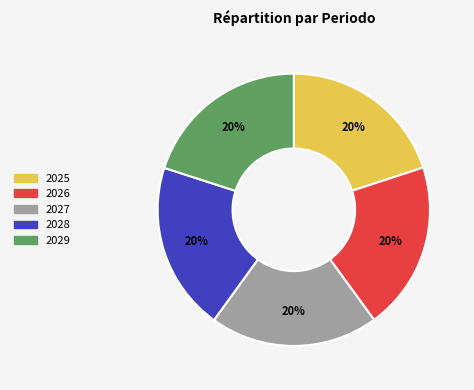

To the nearest percent, what is the average slice percentage?

20%